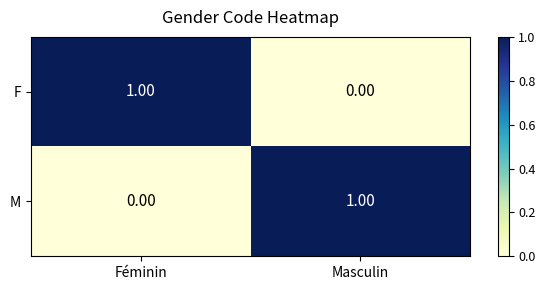

Count the number of data series in this chart.

2